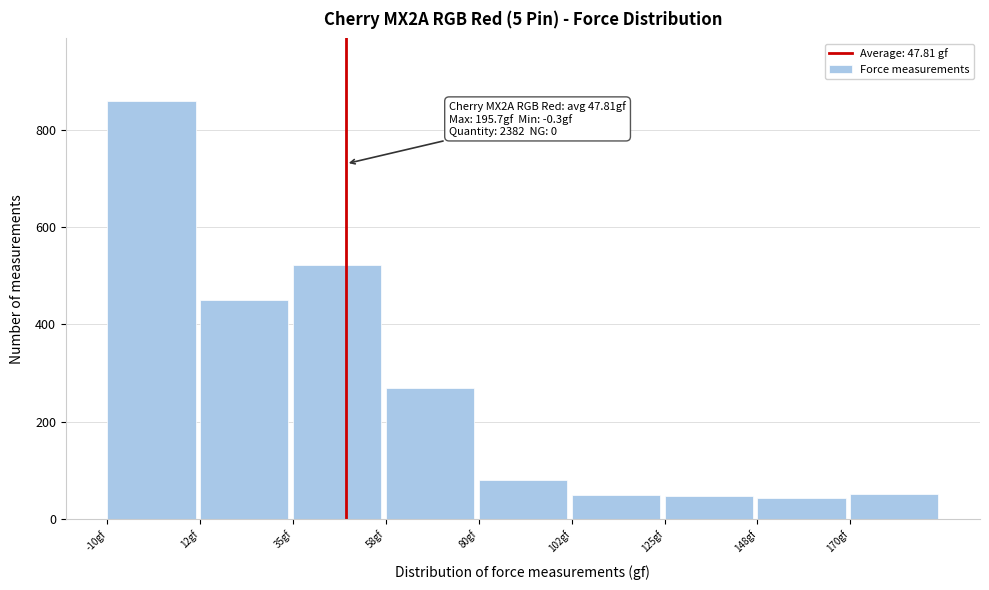

Over which range of the x-axis is the bar tallest?

-10.0 to 12.5